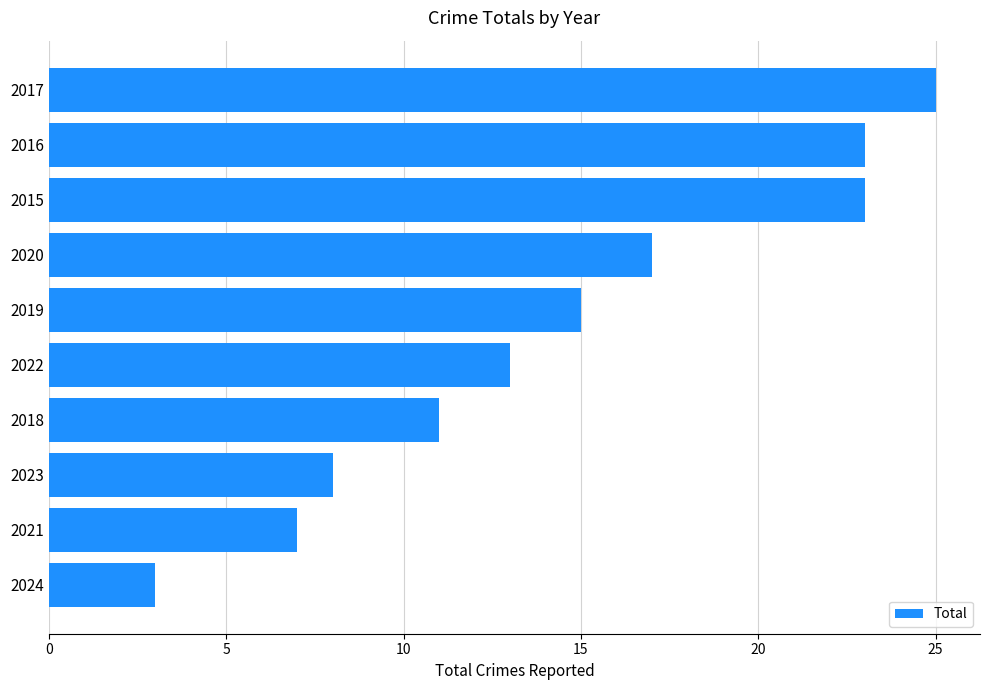

Reading bottom to top, list all the values displayed in this chart.

2024=3	2021=7	2023=8	2018=11	2022=13	2019=15	2020=17	2015=23	2016=23	2017=25